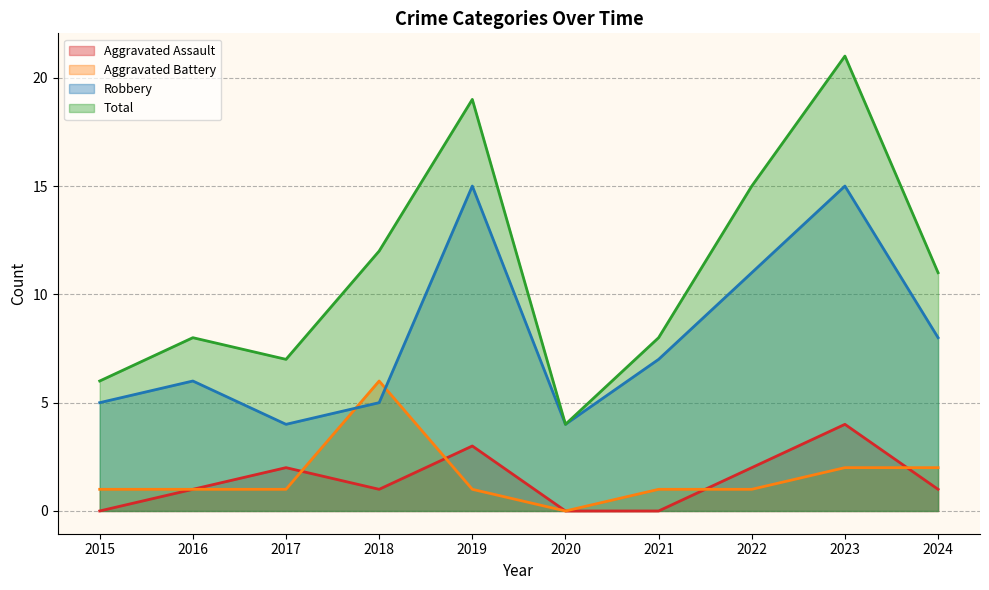

What is the total value across all series at 2019?

38